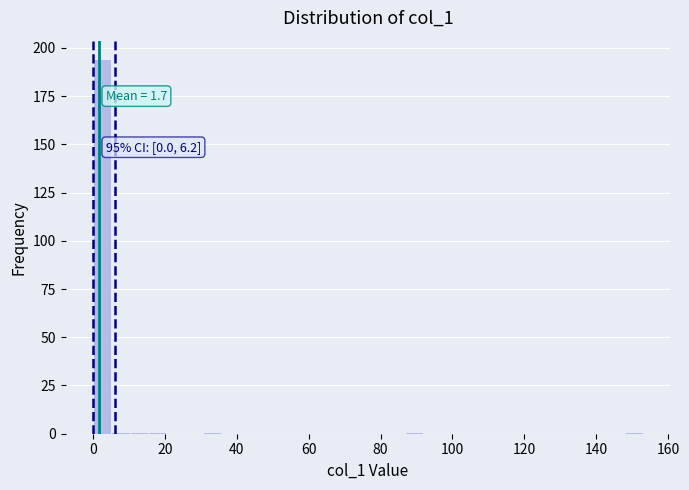

Around what value on the x-axis is the tallest bar? Give the approximate position of its centre, as read against the axis.

2